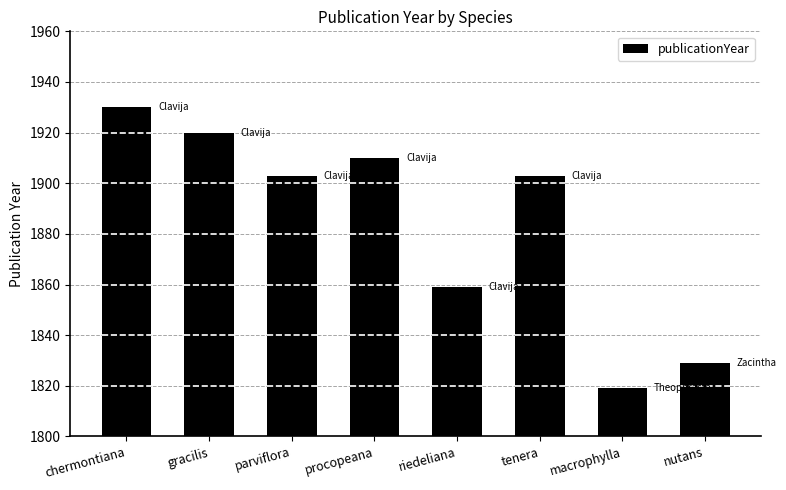

What is the minimum value shown in the chart?

1819